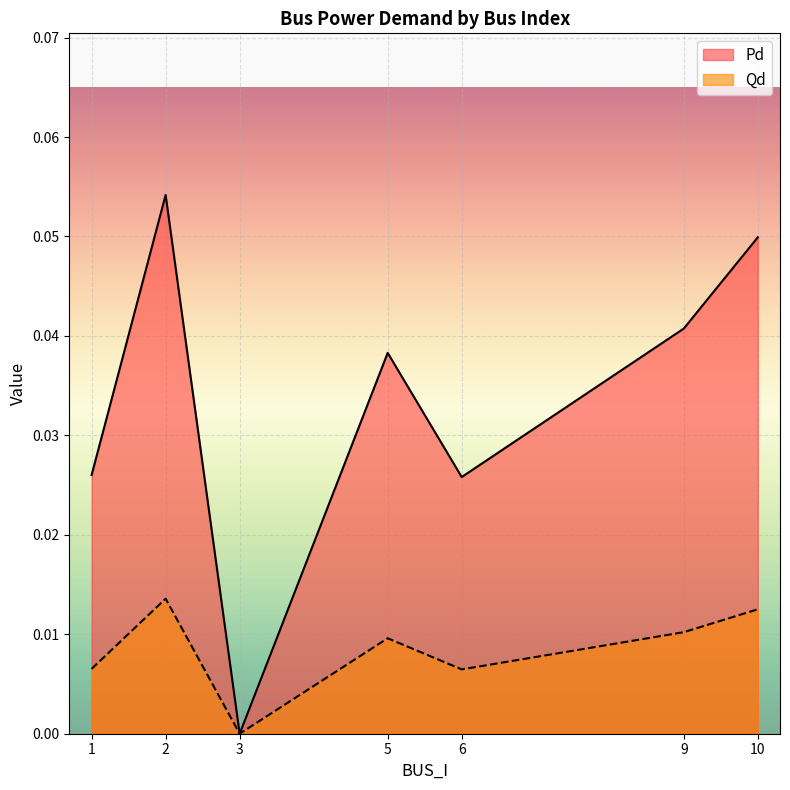

Rank the categories by Pd value from lowest to highest.

3, 6, 1, 5, 9, 10, 2